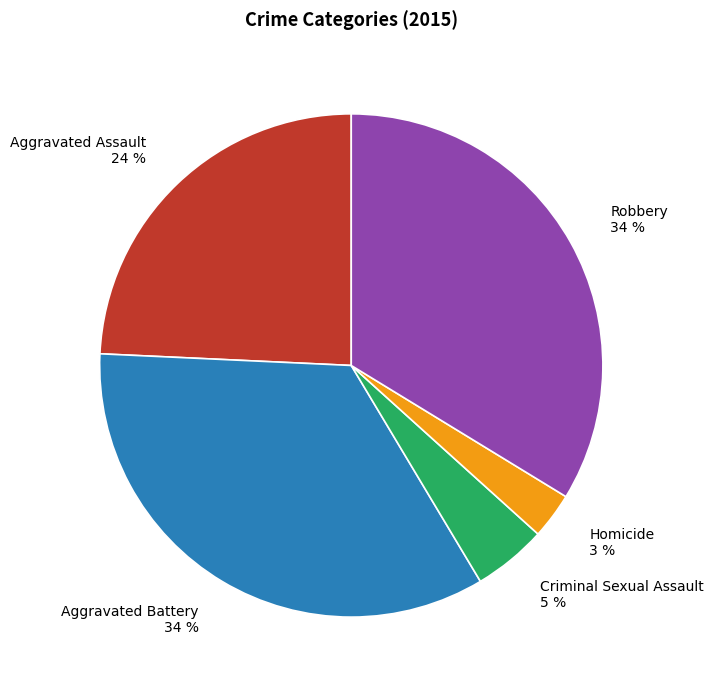

How many segments does this pie chart have?

5